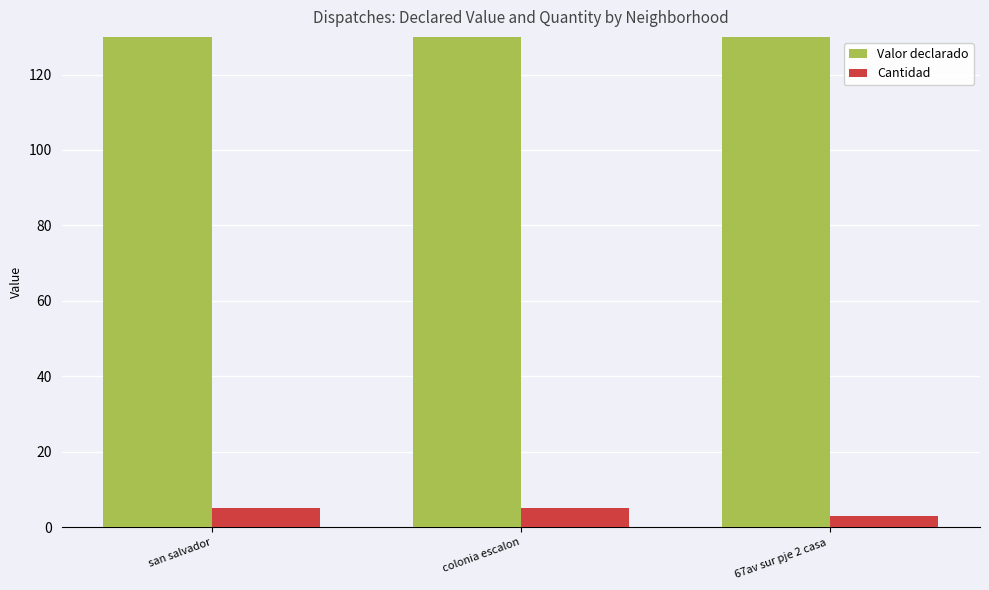

What is the label of the 2nd bar from the left?

colonia escalon